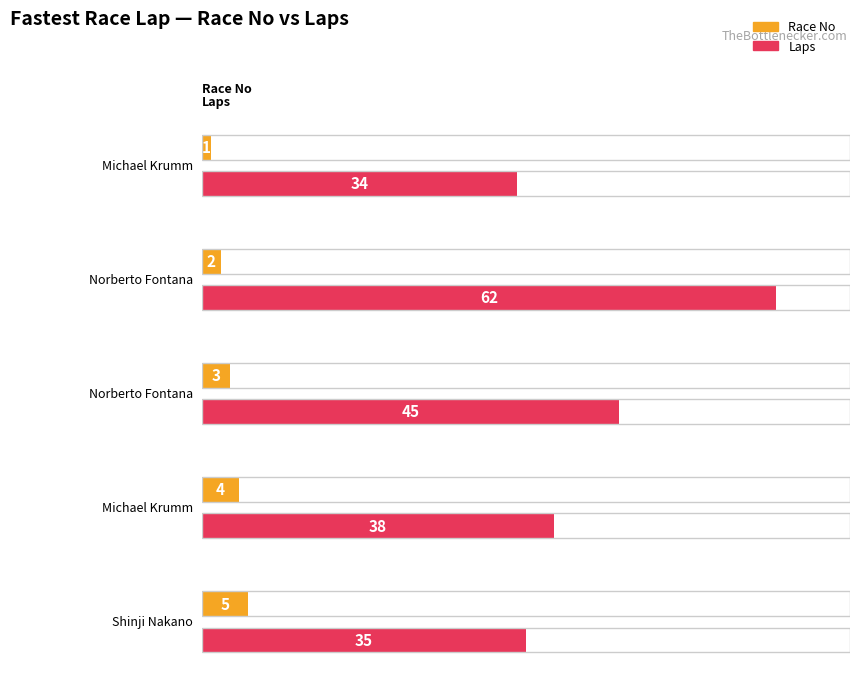

True or false: Race No has a value of 4 at Norberto Fontana.

False